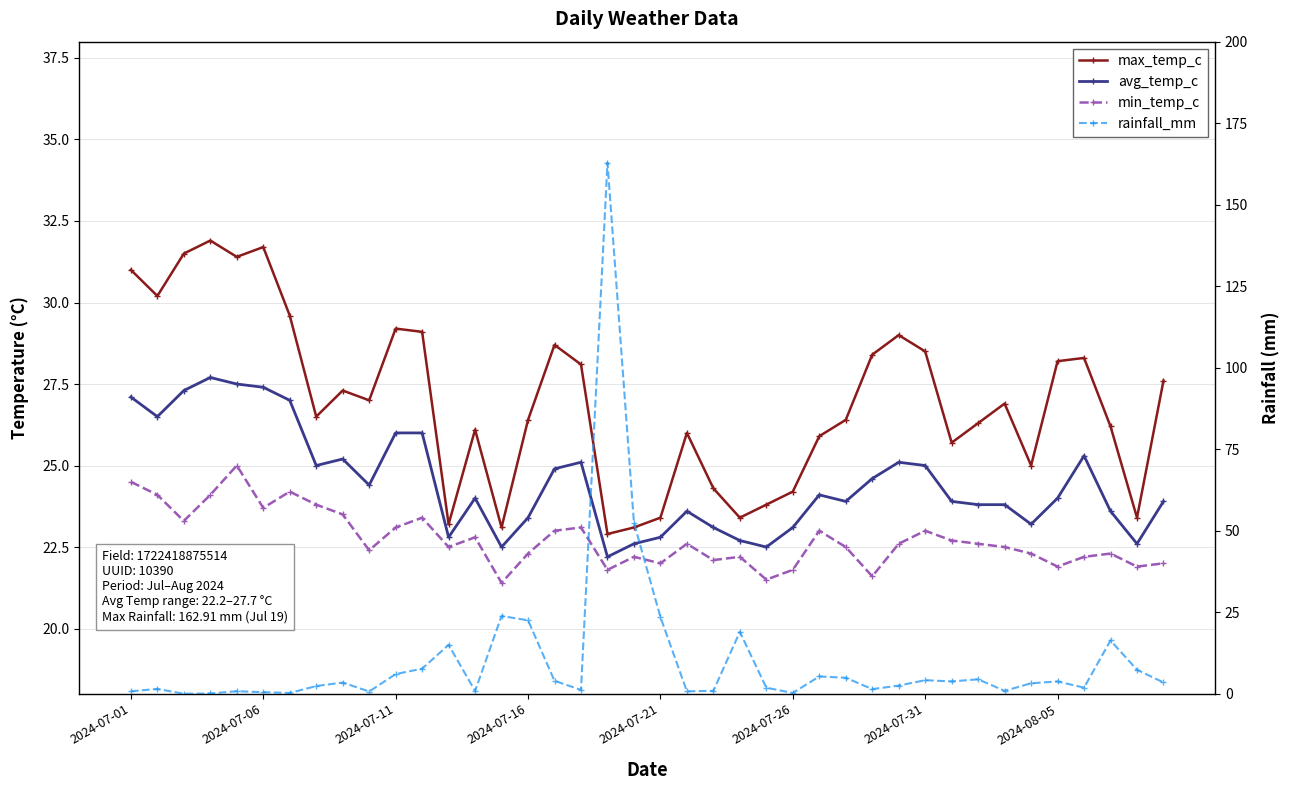

Reading left to right, extract all data points from this chart.

max_temp_c: 31.0	30.2	31.5	31.9	31.4	31.7	29.6	26.5	27.3	27.0	29.2	29.1	23.2	26.1	23.1	26.4	28.7	28.1	22.9	23.1	23.4	26.0	24.3	23.4	23.8	24.2	25.9	26.4	28.4	29.0	28.5	25.7	26.3	26.9	25.0	28.2	28.3	26.2	23.4	27.6
avg_temp_c: 27.1	26.5	27.3	27.7	27.5	27.4	27.0	25.0	25.2	24.4	26.0	26.0	22.8	24.0	22.5	23.4	24.9	25.1	22.2	22.6	22.8	23.6	23.1	22.7	22.5	23.1	24.1	23.9	24.6	25.1	25.0	23.9	23.8	23.8	23.2	24.0	25.3	23.6	22.6	23.9
min_temp_c: 24.5	24.1	23.3	24.1	25.0	23.7	24.2	23.8	23.5	22.4	23.1	23.4	22.5	22.8	21.4	22.3	23.0	23.1	21.8	22.2	22.0	22.6	22.1	22.2	21.5	21.8	23.0	22.5	21.6	22.6	23.0	22.7	22.6	22.5	22.3	21.9	22.2	22.3	21.9	22.0
rainfall_mm: 0.8	1.5	0.0	0.1	0.8	0.5	0.2	2.4	3.4	0.7	6.0	7.7	15.0	0.8	23.9	22.5	4.0	1.2	162.9	52.4	23.5	0.7	0.9	19.0	1.9	0.2	5.3	4.9	1.4	2.5	4.2	3.8	4.4	0.9	3.2	3.8	1.9	16.4	7.3	3.5